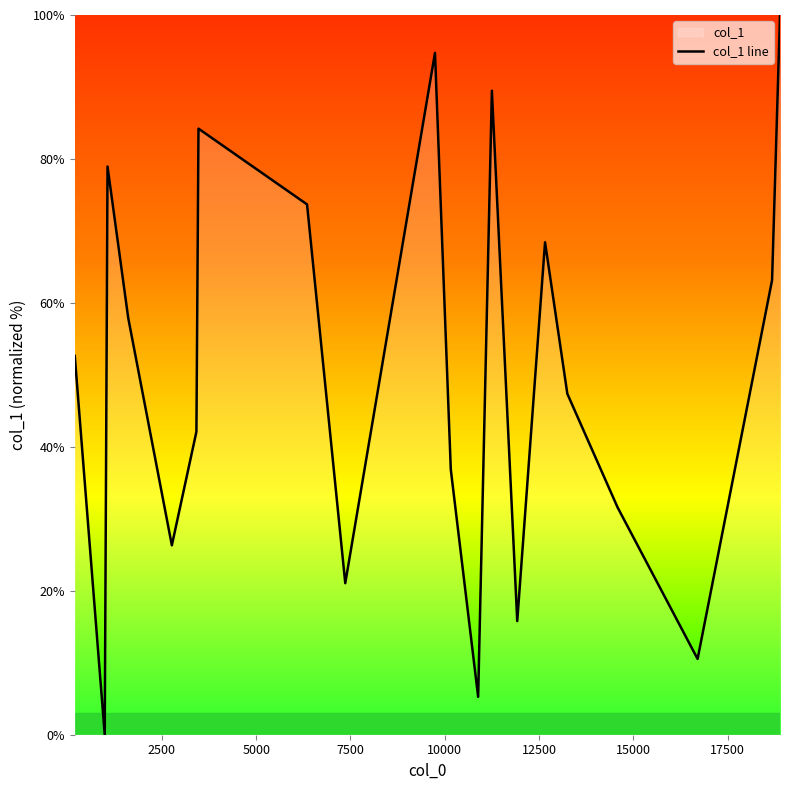

What is the difference between the maximum and minimum values?

100.0